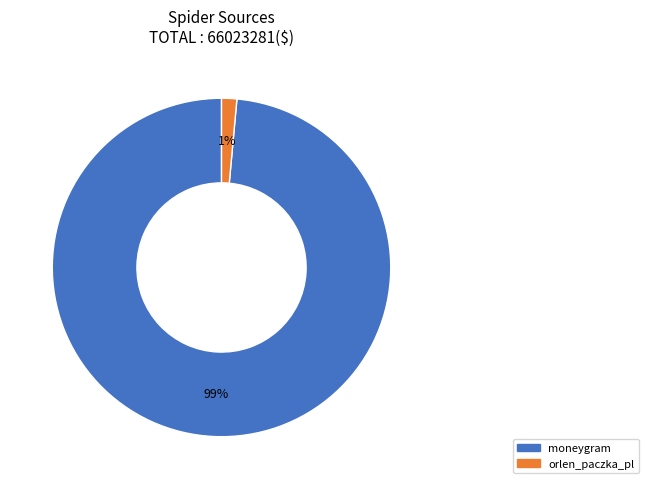

Is it true that moneygram is 89% of the pie?

False